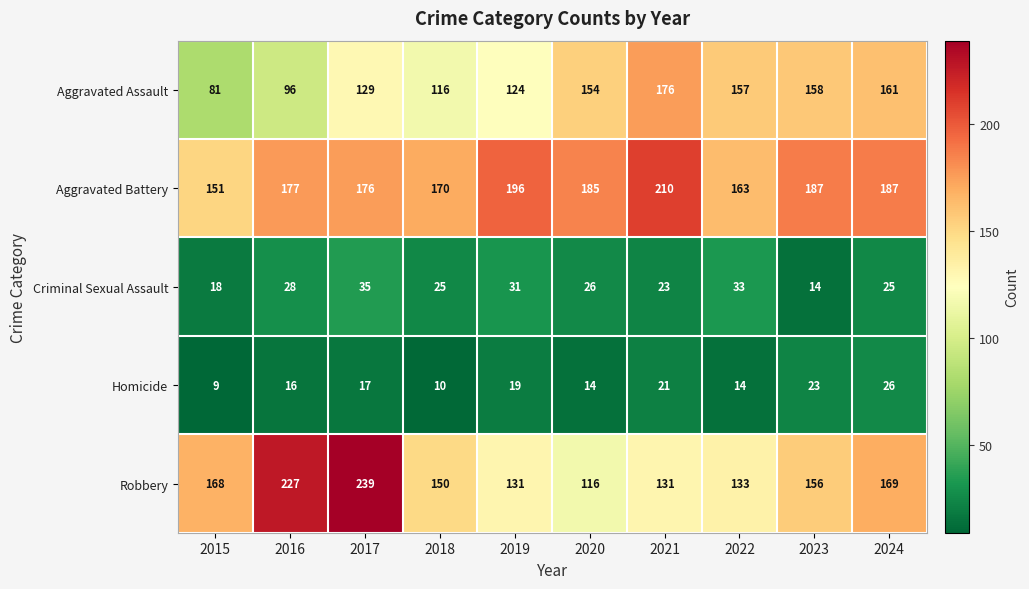

What is the difference between the second highest and second lowest values in the Criminal Sexual Assault series?

15